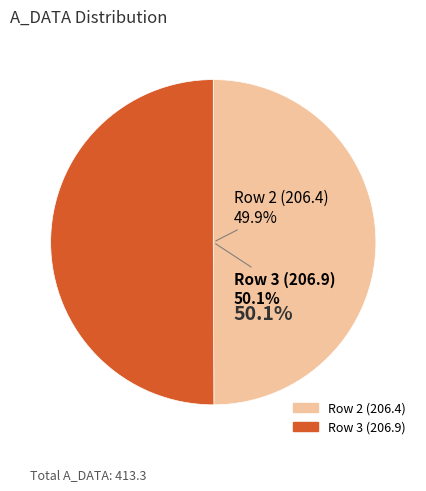

The Row 3 (206.9) slice represents 50% of the pie. True or false?

True